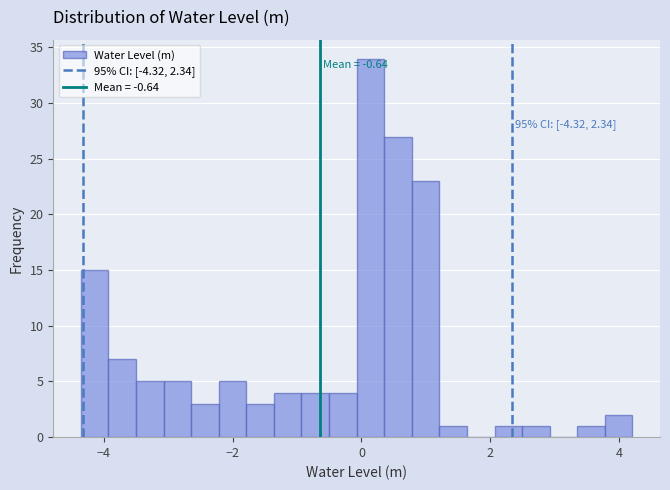

Read against the x-axis, roughly where is the centre of the tallest bar?

0.2